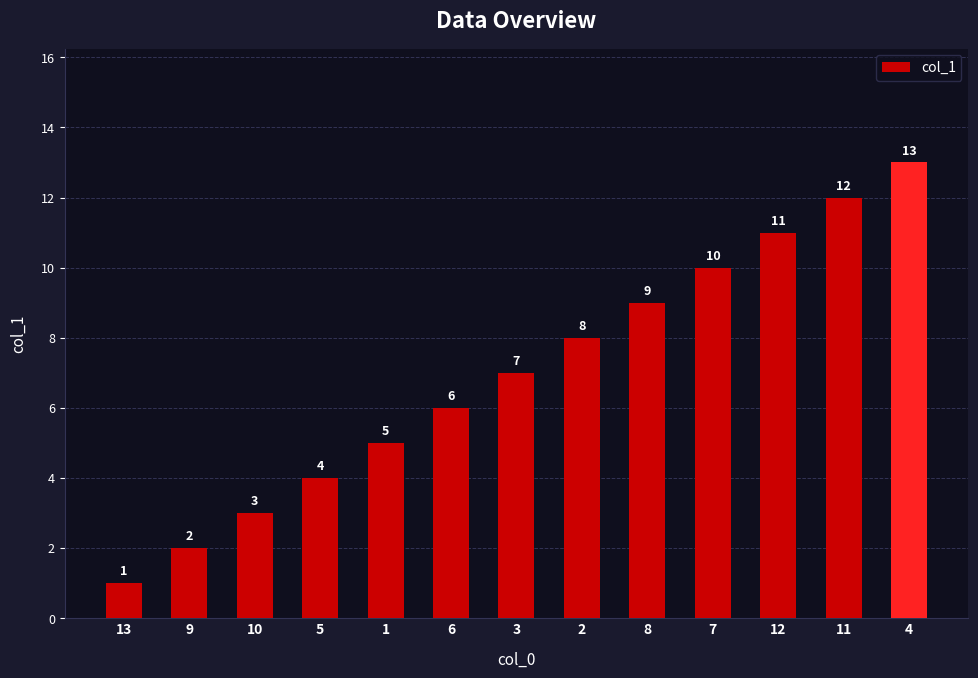

Count the number of categories in the chart.

13